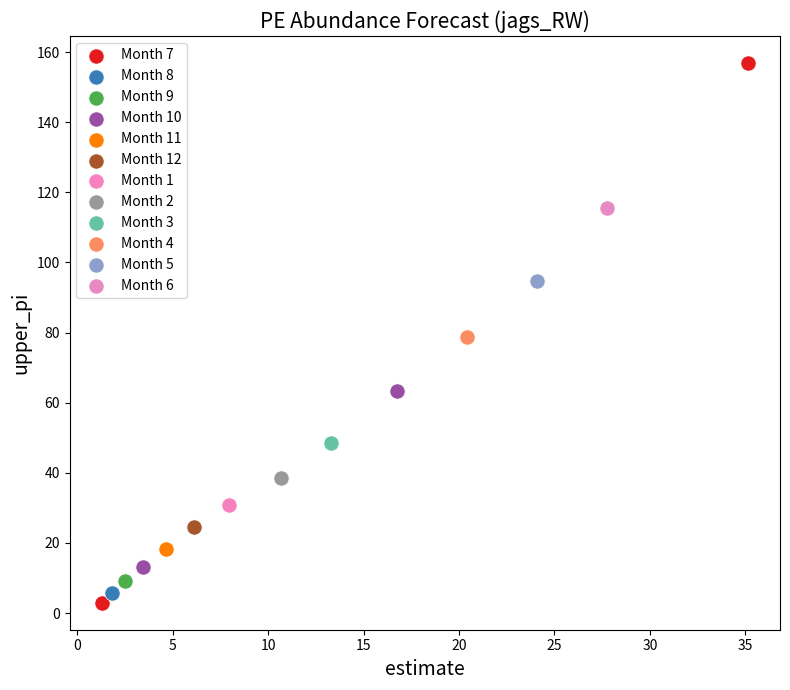

What are all the series names shown in the legend?

Month 7, Month 8, Month 9, Month 10, Month 11, Month 12, Month 1, Month 2, Month 3, Month 4, Month 5, Month 6